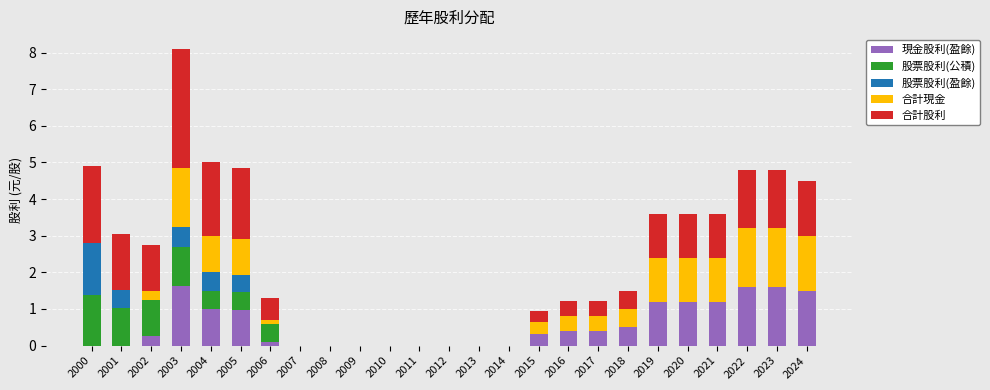

At which category is the sum across all series the highest?

2003